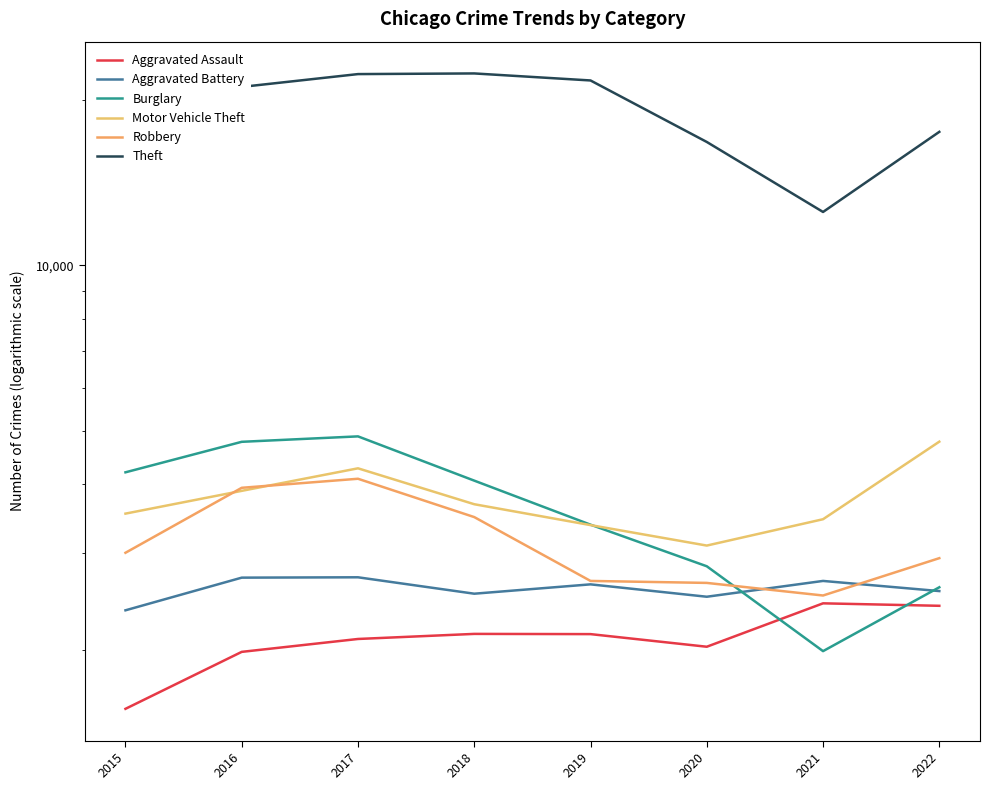

Reading right to left, extract all data points from this chart.

Aggravated Assault: 2022=2407	2021=2432	2020=2028	2019=2138	2018=2140	2017=2095	2016=1985	2015=1564
Aggravated Battery: 2022=2560	2021=2671	2020=2500	2019=2633	2018=2532	2017=2712	2016=2708	2015=2362
Burglary: 2022=2601	2021=1991	2020=2840	2019=3380	2018=4064	2017=4891	2016=4781	2015=4208
Motor Vehicle Theft: 2022=4784	2021=3458	2020=3097	2019=3374	2018=3682	2017=4279	2016=3894	2015=3540
Robbery: 2022=2938	2021=2513	2020=2649	2019=2671	2018=3489	2017=4096	2016=3944	2015=3005
Theft: 2022=17493	2021=12510	2020=16768	2019=21690	2018=22337	2017=22276	2016=21113	2015=19779